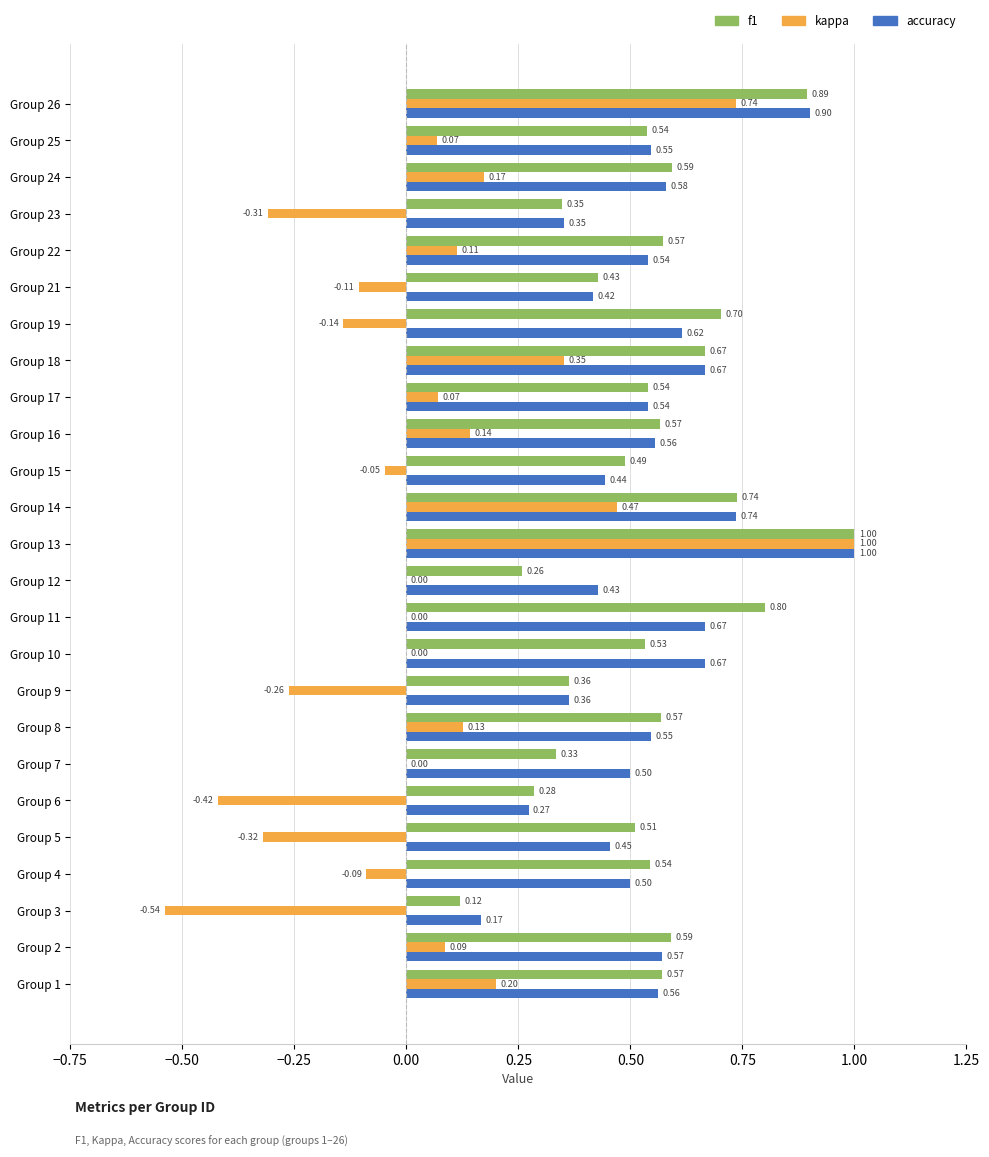

Which series changed the most between Group 13 and Group 16?

kappa